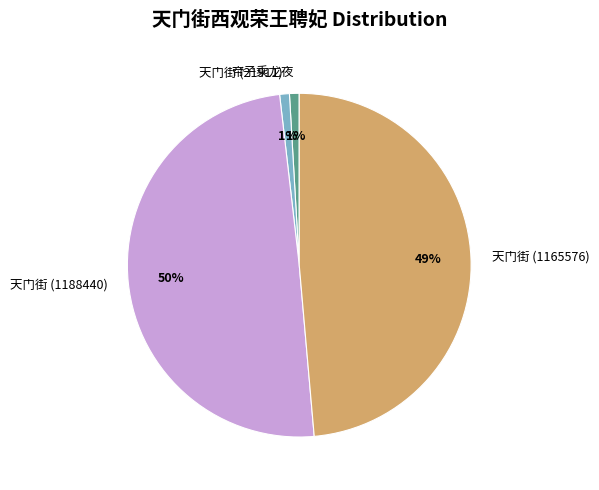

The 天门街 (1165576) slice represents 35% of the pie. True or false?

False